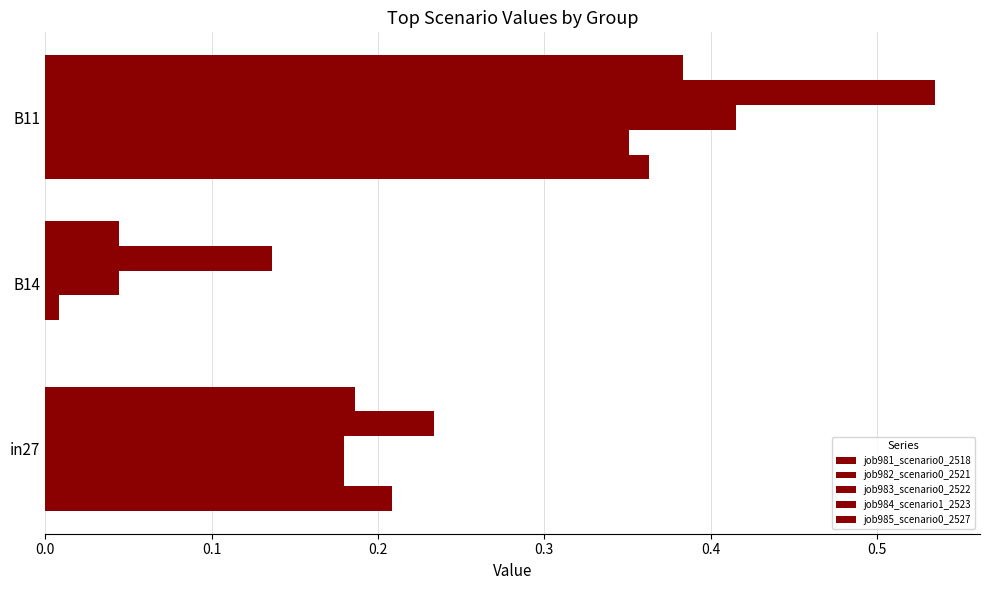

Count the number of categories in the chart.

3